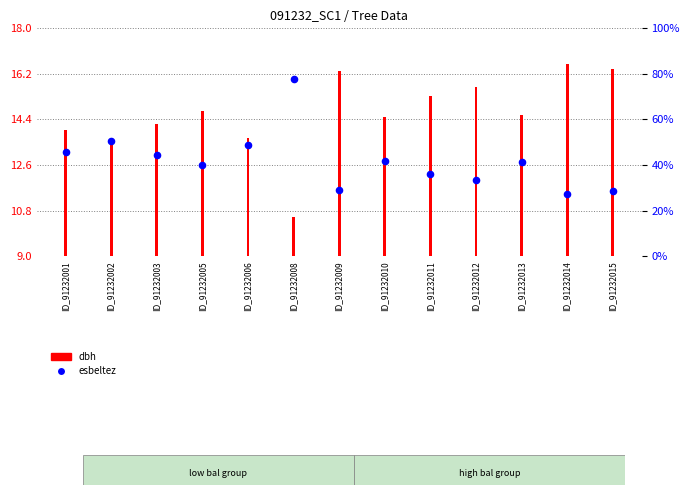

What are all the series names shown in the legend?

dbh, esbeltez